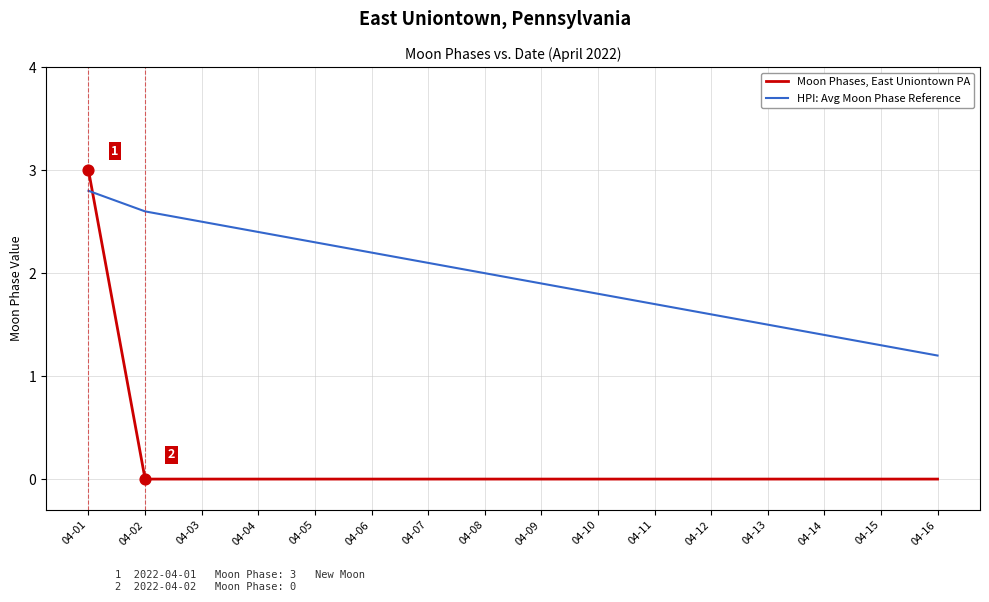

Which series has the largest range (max minus min)?

Moon Phases, East Uniontown PA